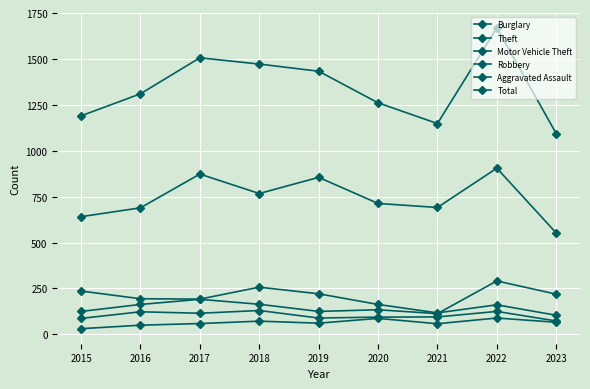

Reading right to left, list all the values displayed in this chart.

Burglary: 104	161	117	163	221	257	192	194	236
Theft: 552	905	691	713	855	767	873	689	641
Motor Vehicle Theft: 219	291	113	134	125	164	191	163	125
Robbery: 73	125	95	94	89	130	115	123	87
Aggravated Assault: 66	89	58	87	61	72	59	50	31
Total: 1093	1669	1148	1261	1433	1472	1506	1310	1190